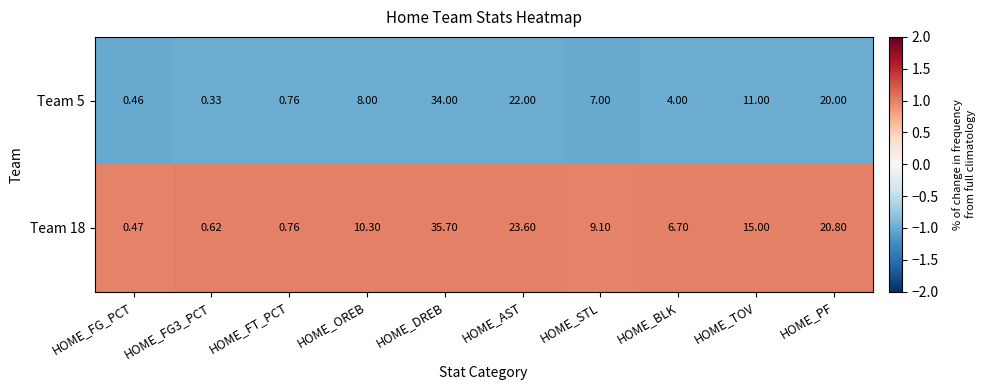

At which label is Team 18 closest to 18?

HOME_PF